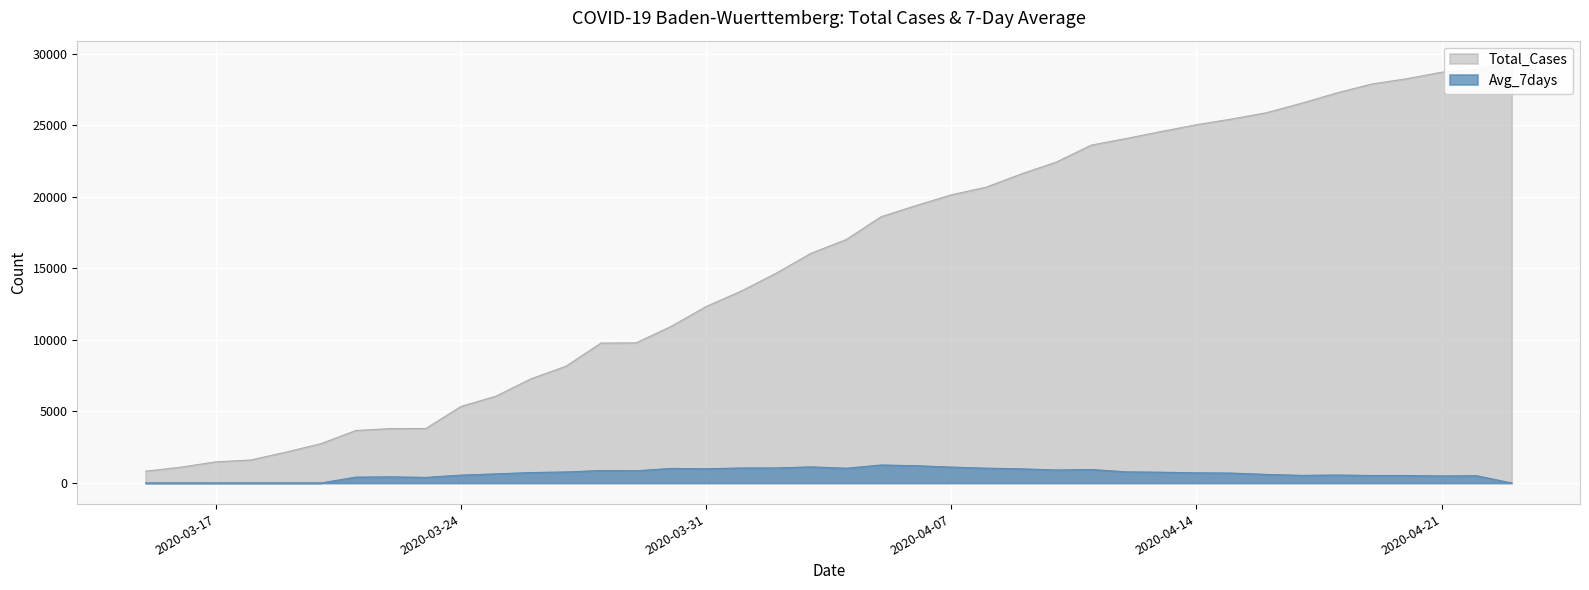

What is the label of the 40th point from the right?

2020-03-15